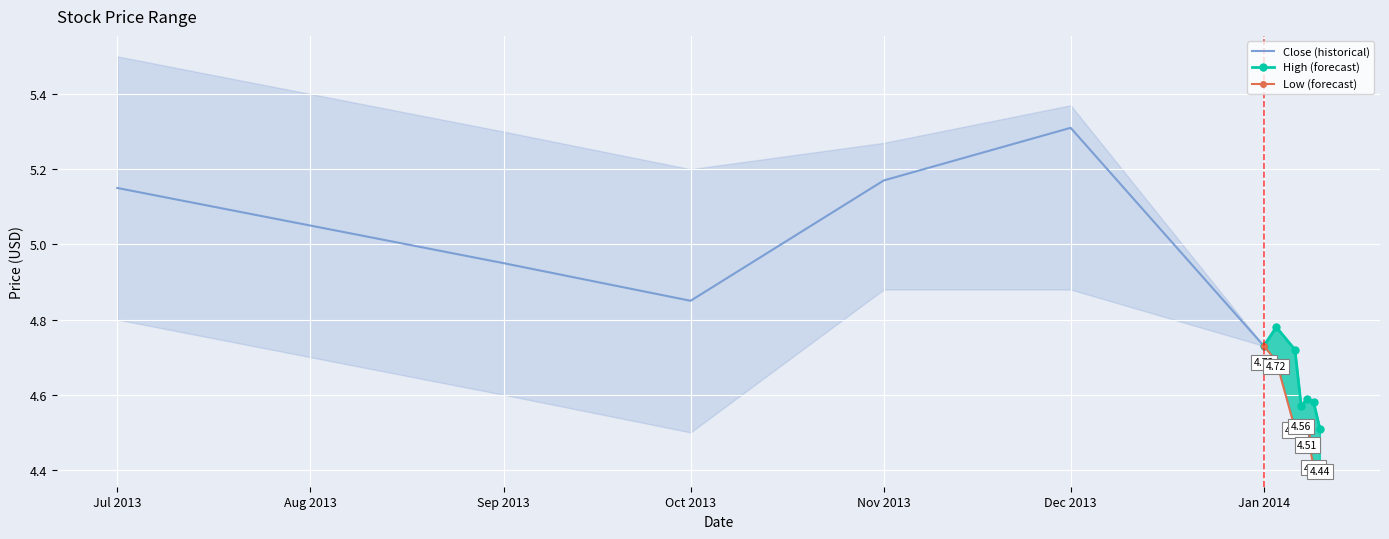

What is the difference between the maximum and minimum values in the Low (forecast) series?

0.3